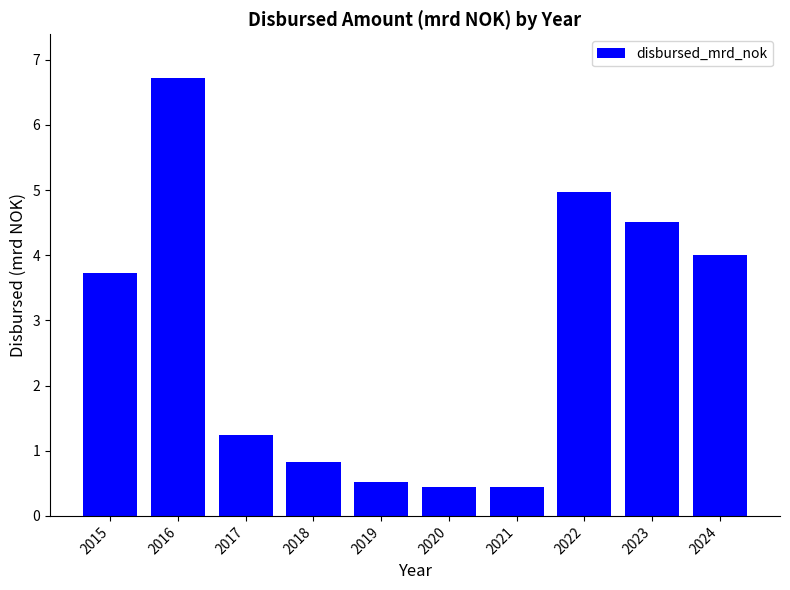

Reading left to right, transcribe all the data shown in this chart.

2015=3.7	2016=6.7	2017=1.2	2018=0.8	2019=0.5	2020=0.4	2021=0.4	2022=5.0	2023=4.5	2024=4.0